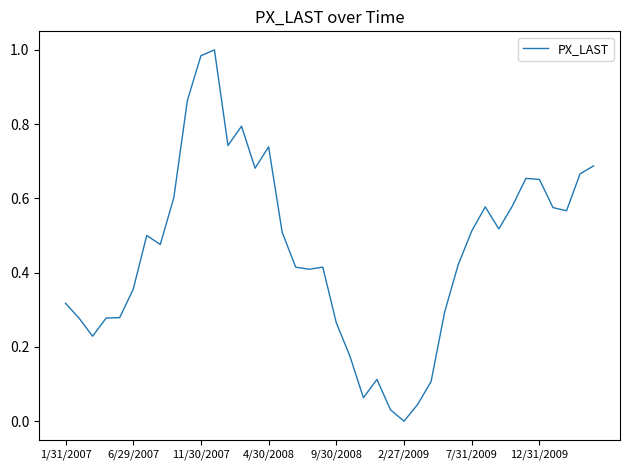

Which category has the lowest value across all series?

2/27/2009